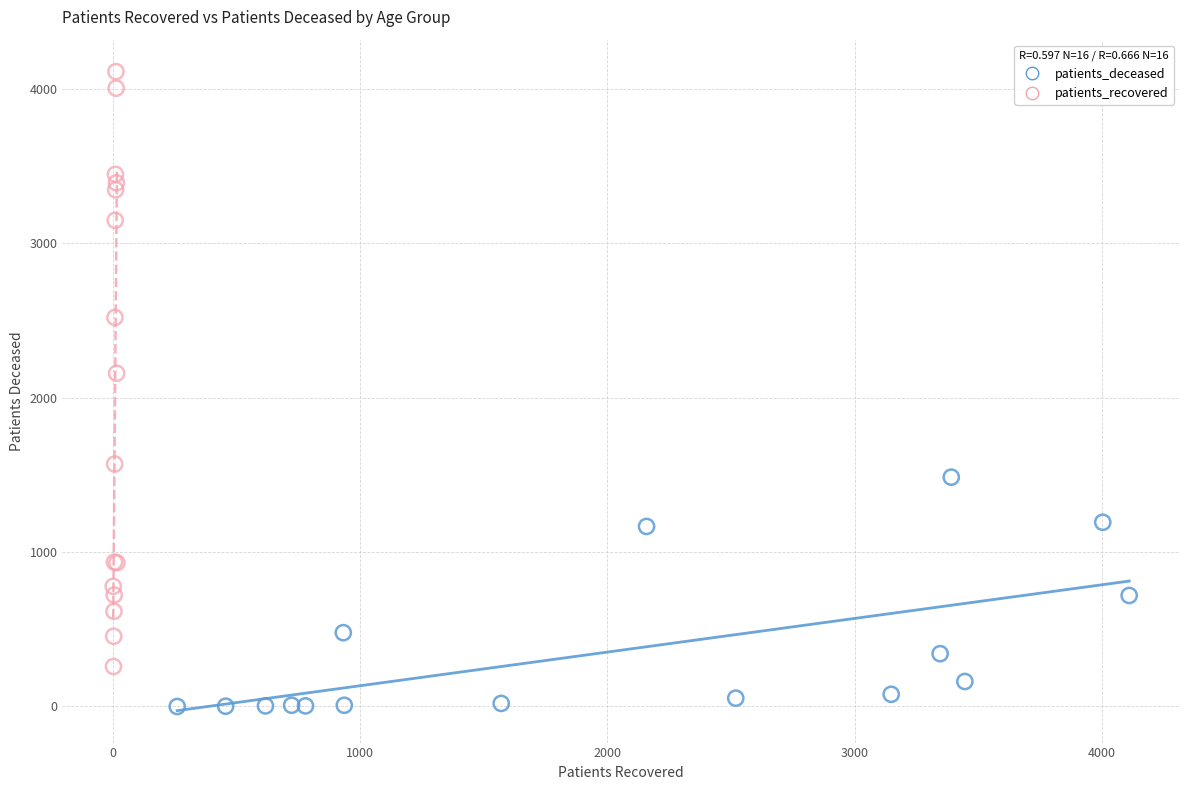

Which series has the largest Y range (max minus min)?

patients_recovered